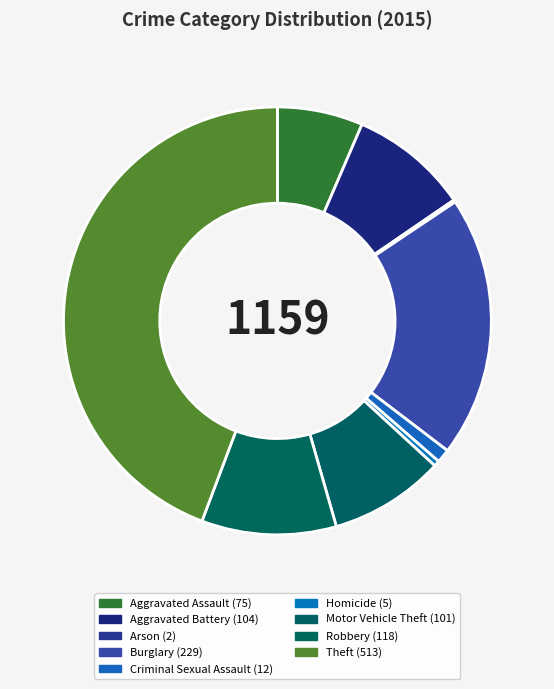

What is the change in value from Criminal Sexual Assault to Homicide?

-7